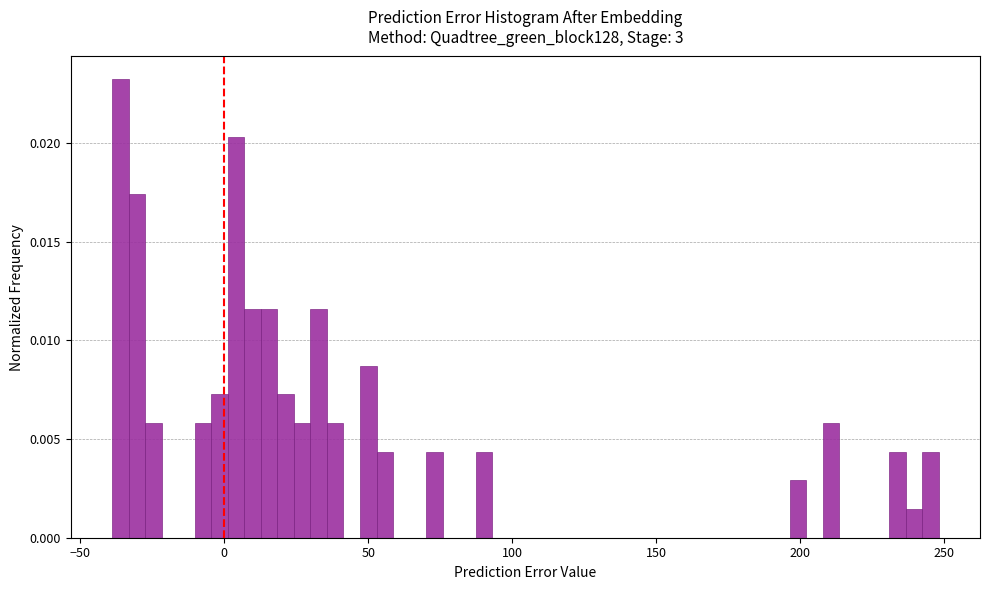

Around what value on the x-axis is the tallest bar? Give the approximate position of its centre, as read against the axis.

-35